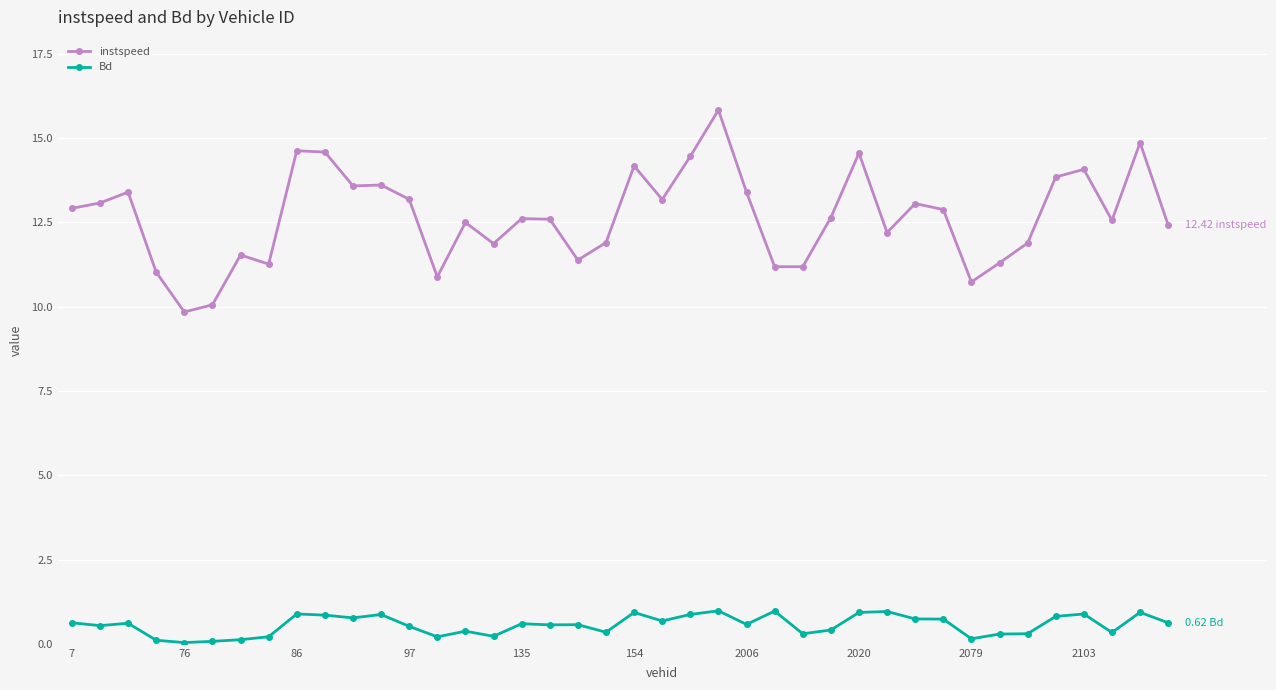

List the series in order of their peak value, highest first.

instspeed, Bd